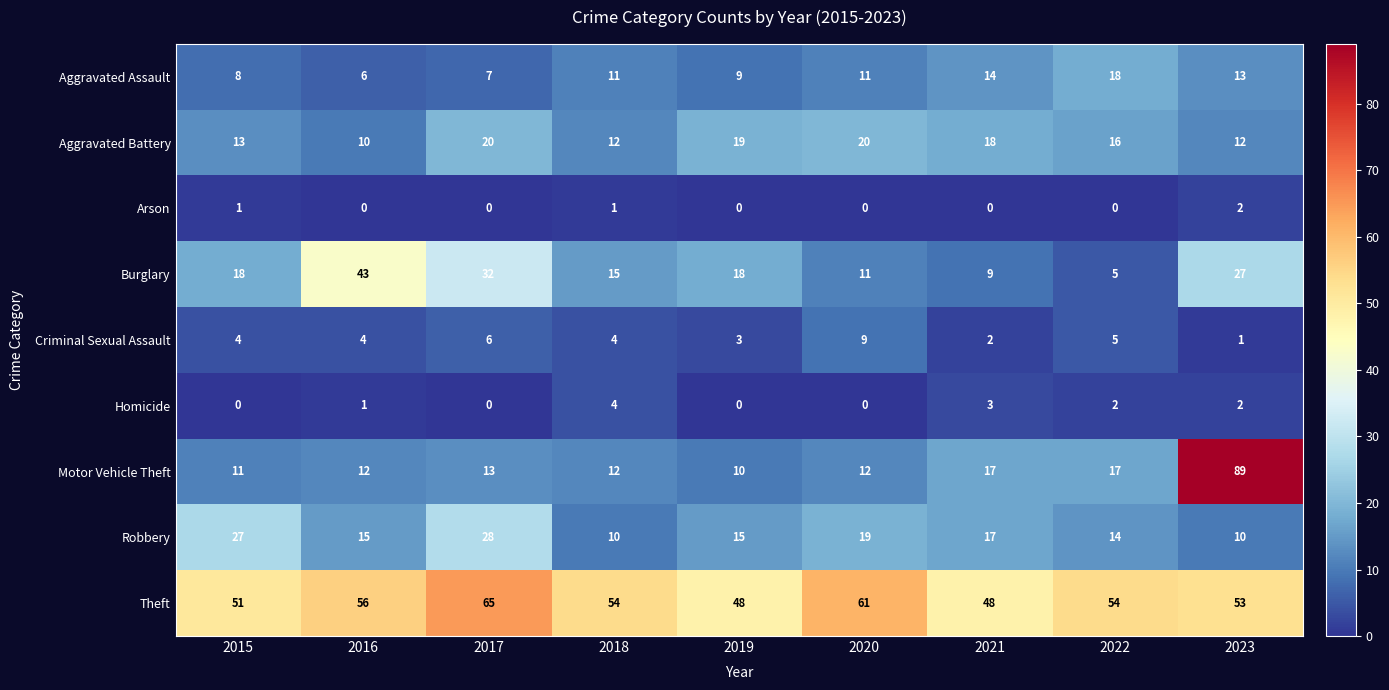

What is the spread (max minus min) of values at 2016?

56